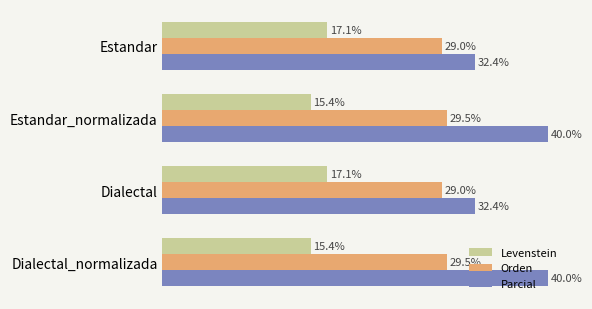

Rank the series by their average value, from highest to lowest.

Parcial, Orden, Levenstein